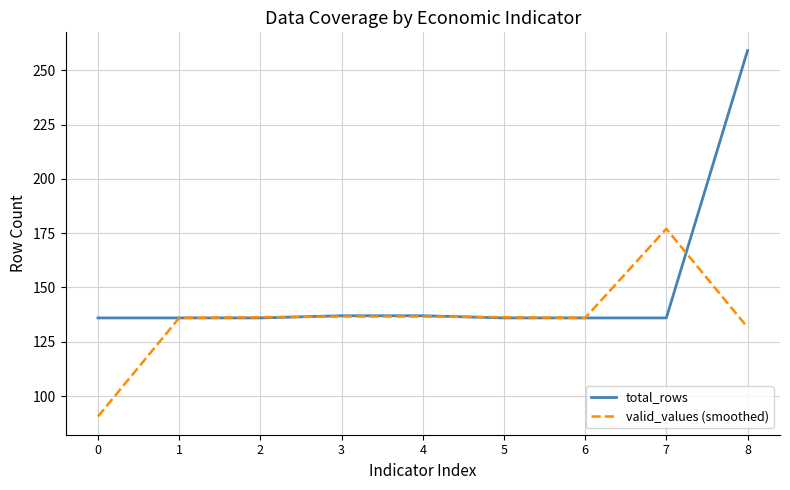

What is the sum of all total_rows values?

1349.0